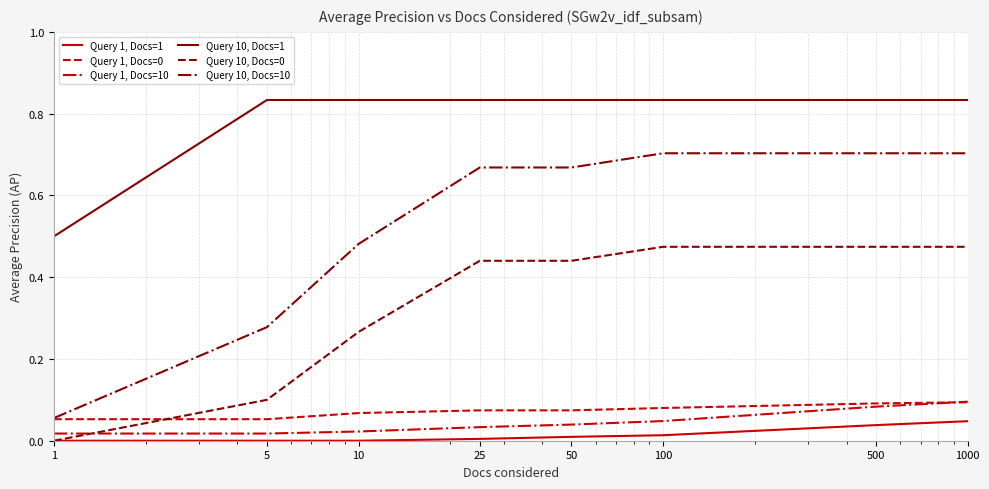

Which series has the largest total across all categories?

Query 10, Docs=1